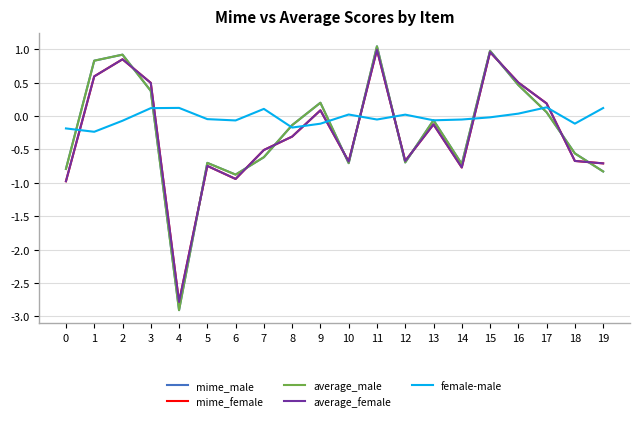

Is it true that average_female equals 0.4 at 15?

False